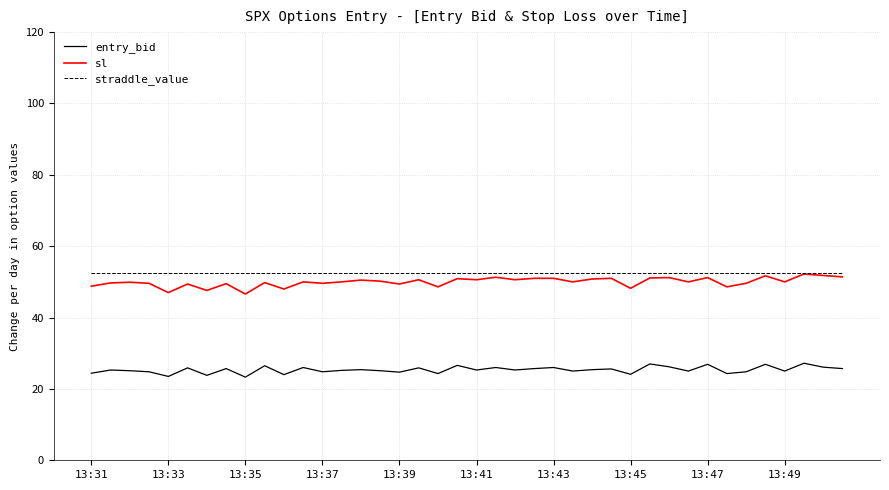

True or false: sl and entry_bid cross at least once.

False